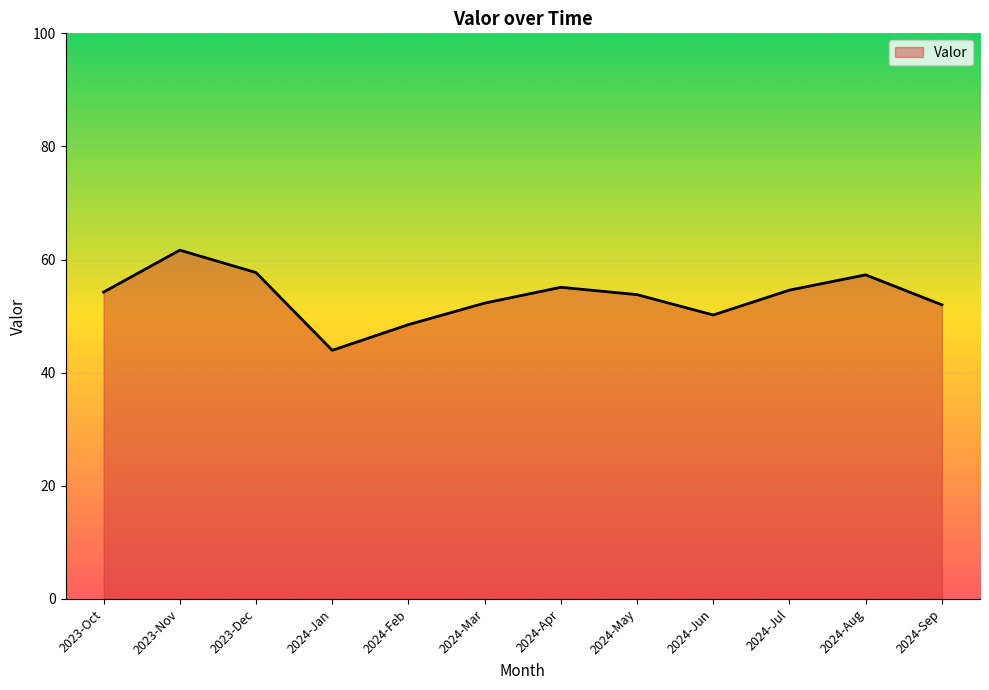

Read the value at 2024-Jul.

54.6